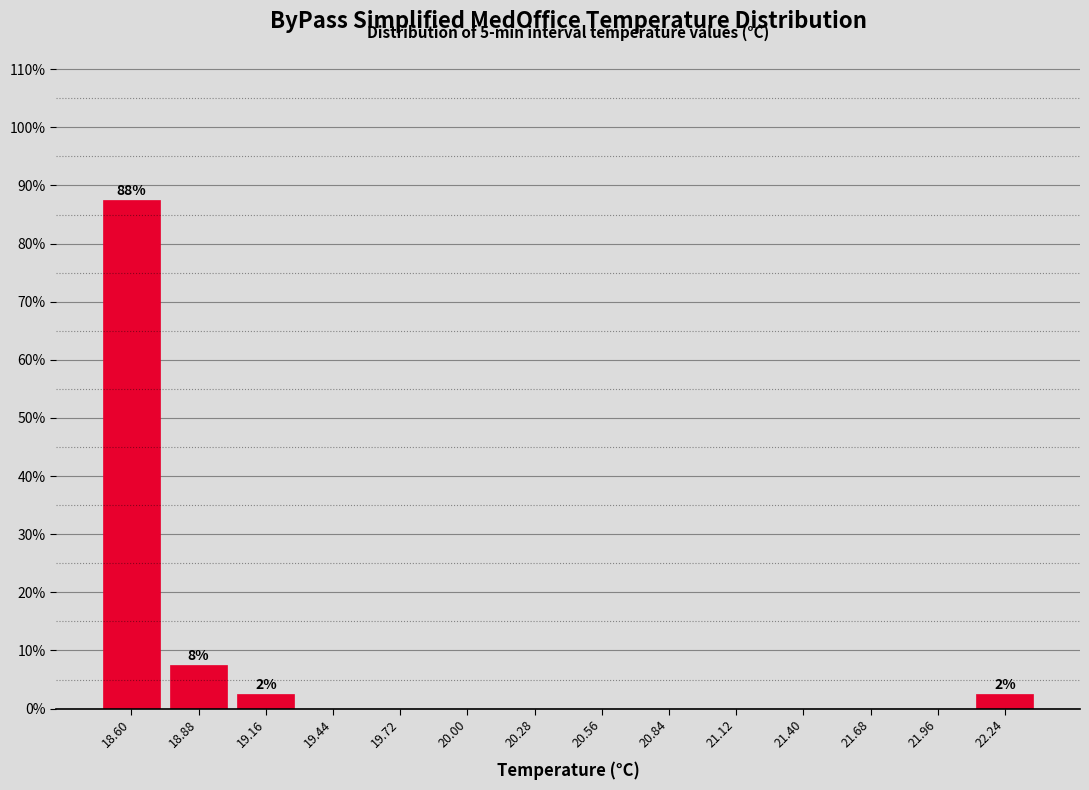

Which range on the x-axis has the tallest bar?

18.45 to 18.75